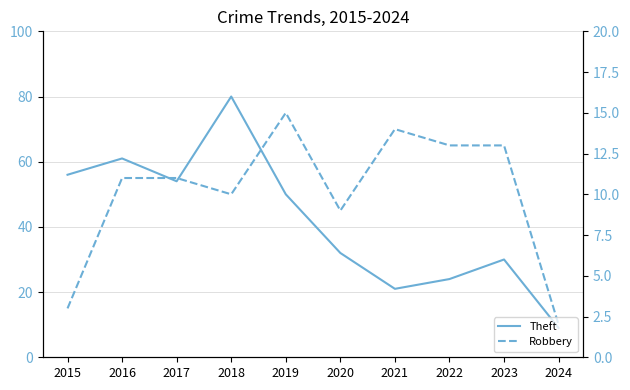

Where does the Robbery series first go above 11?

2019